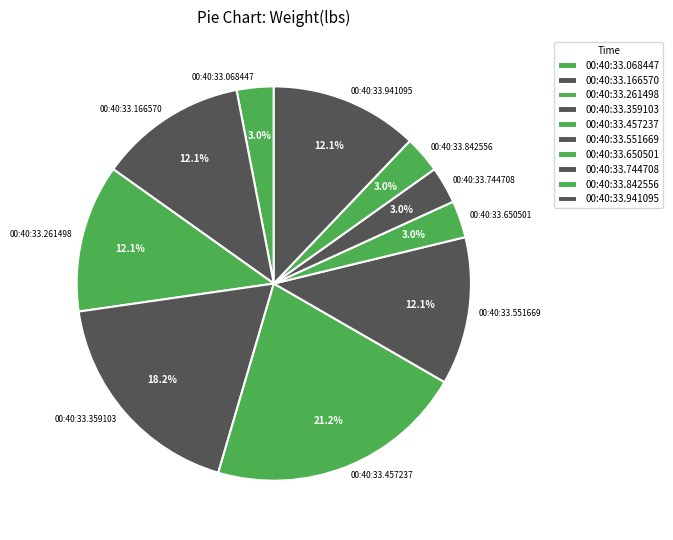

Which category has the biggest portion of the pie?

00:40:33.457237